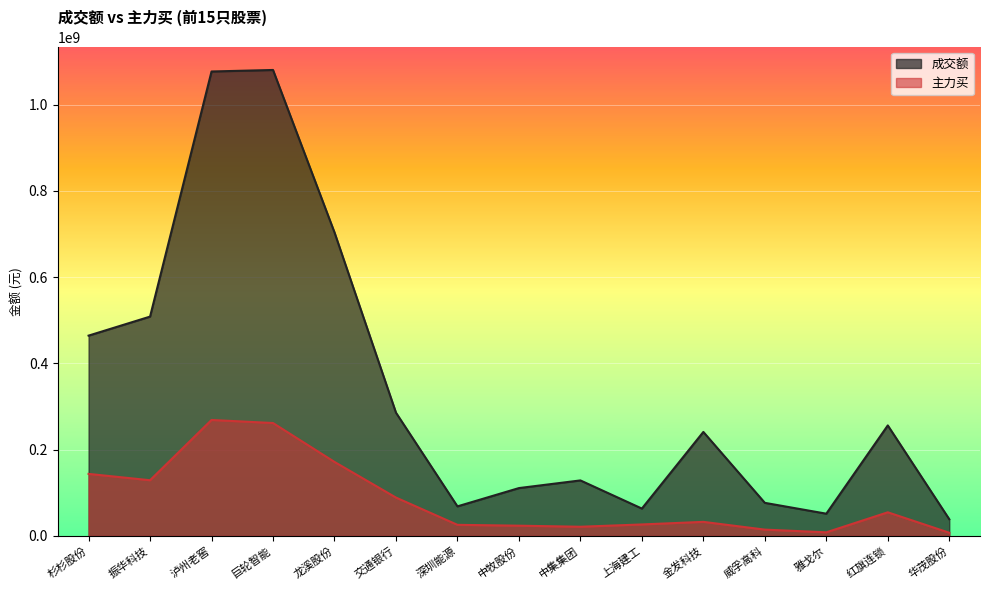

What is the label of the 4th point from the left?

巨轮智能